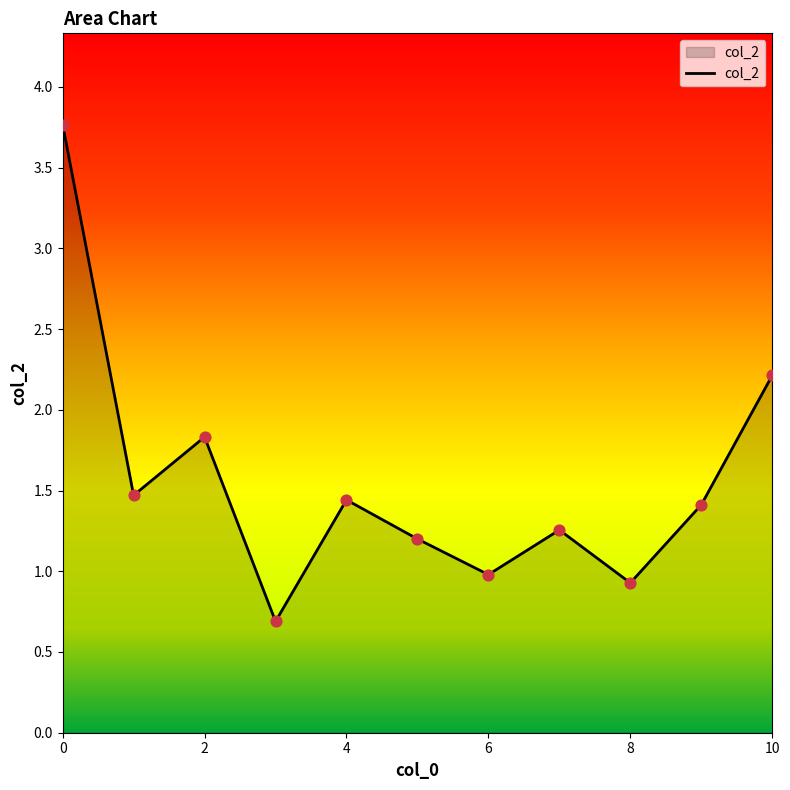

What is the maximum value shown in the chart?

3.8